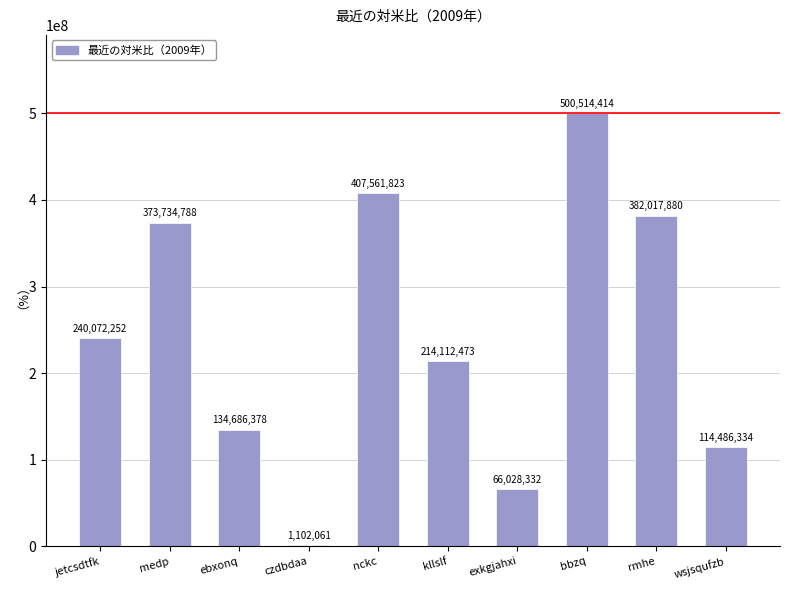

Between medp and czdbdaa, which is larger?

medp